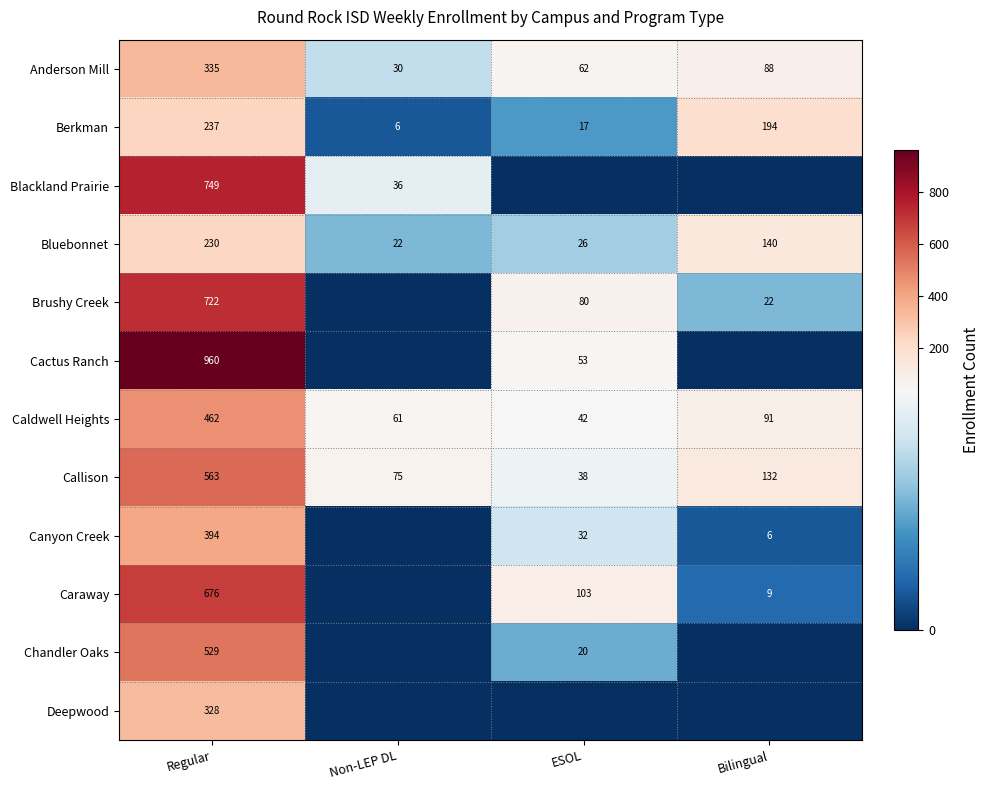

What is the approximate value of Caldwell Heights at Regular?

462